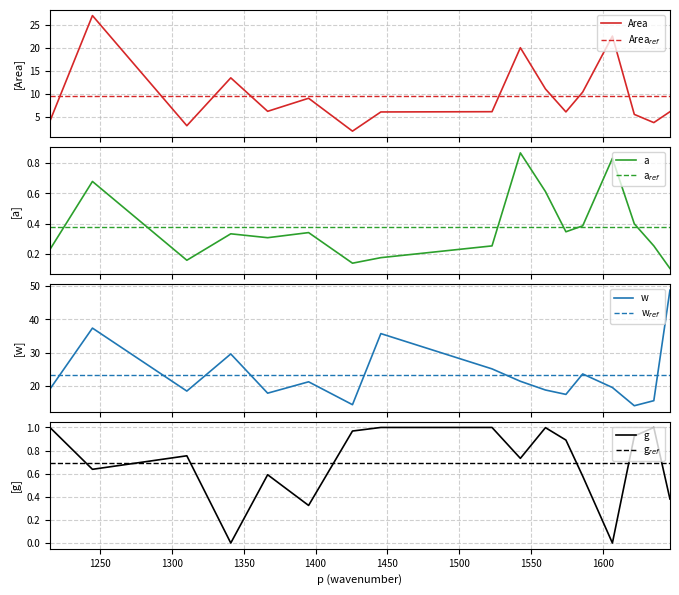

Where do g and a first cross each other?

1215.04 and 1244.64